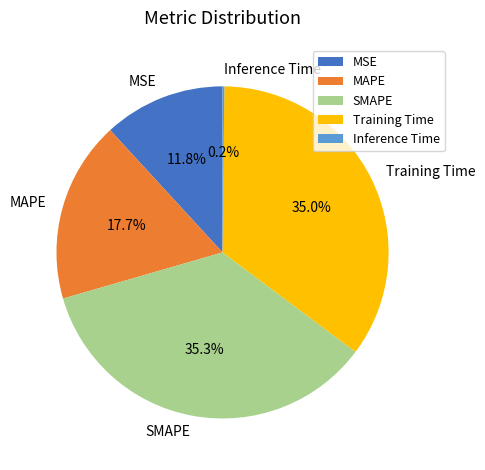

Between MSE and MAPE, which is larger?

MAPE